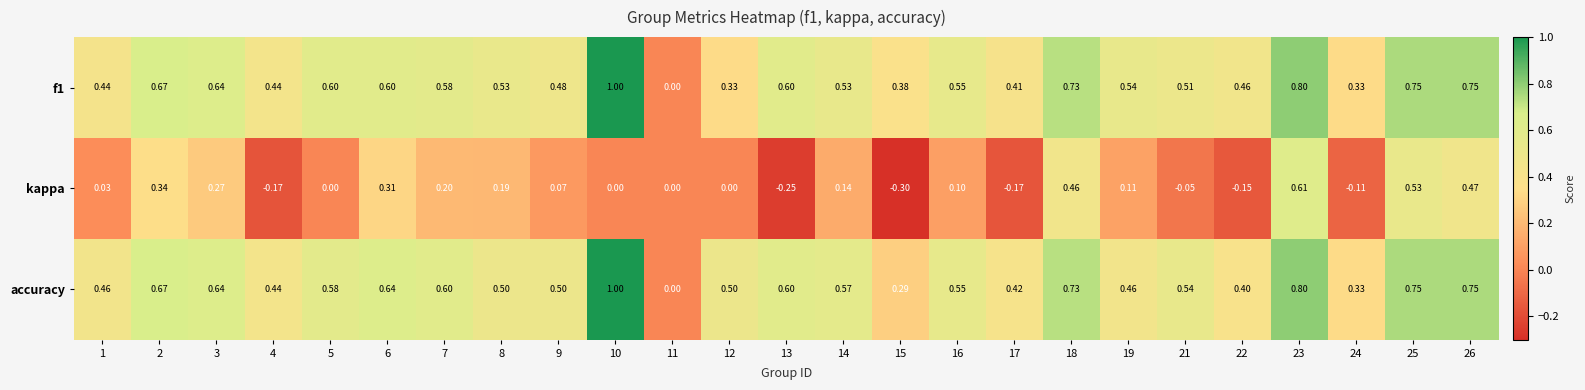

Which series changed the most between 7 and 19?

accuracy